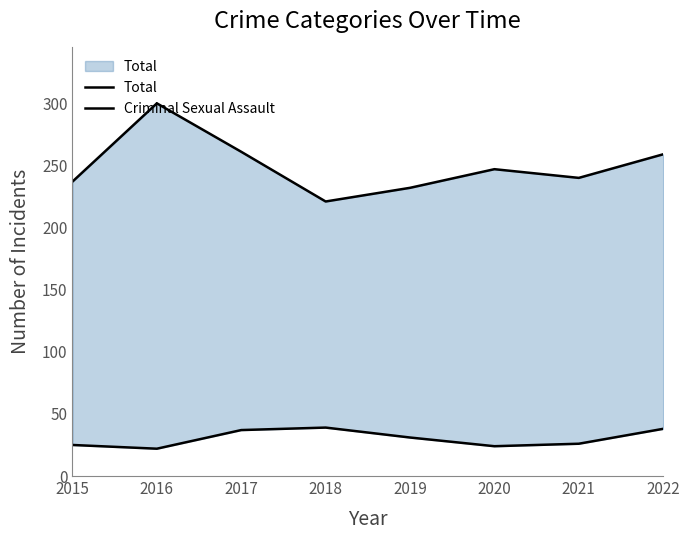

What is the smallest value displayed?

22